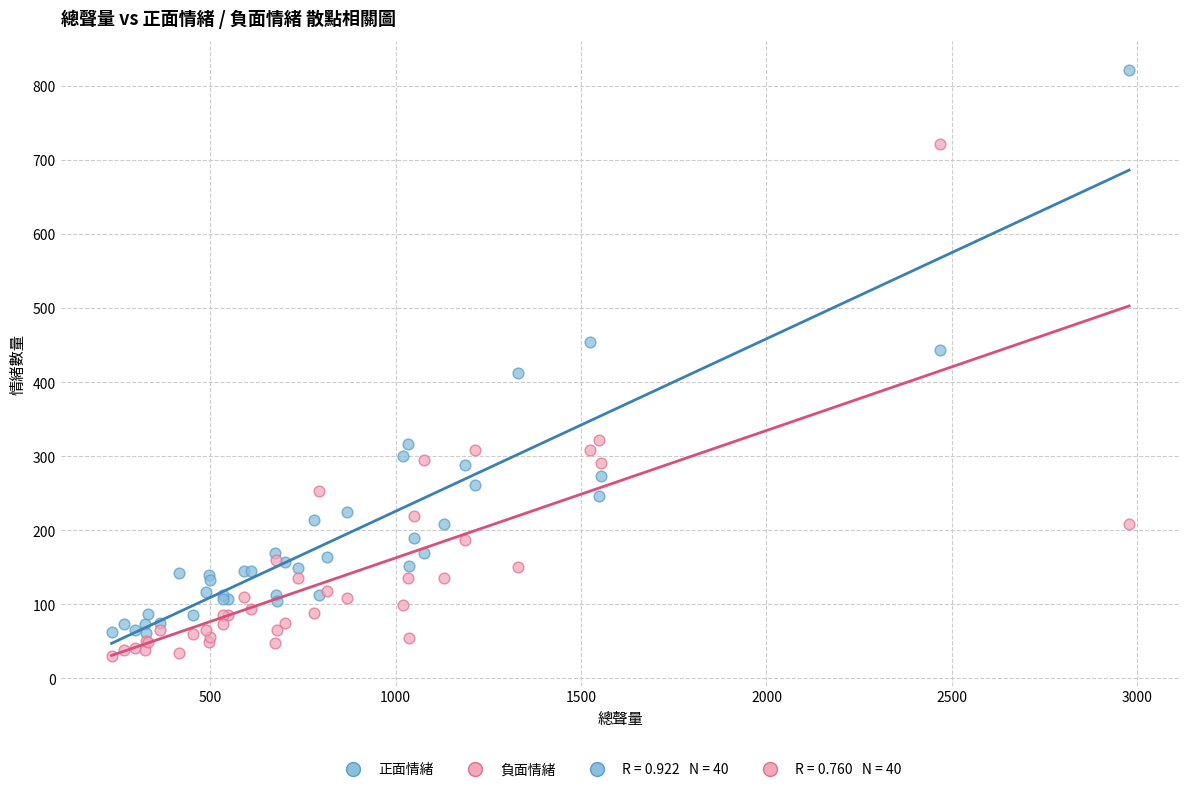

Which series reaches the maximum Y coordinate?

正面情緒